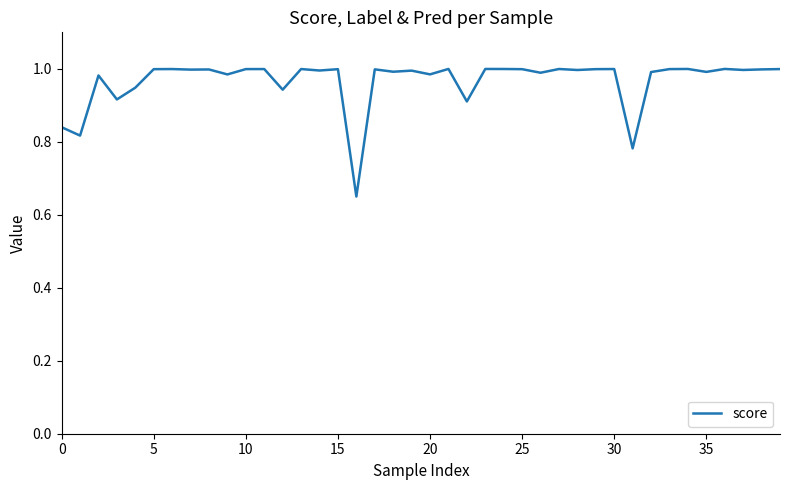

How many lines are shown in the chart?

1